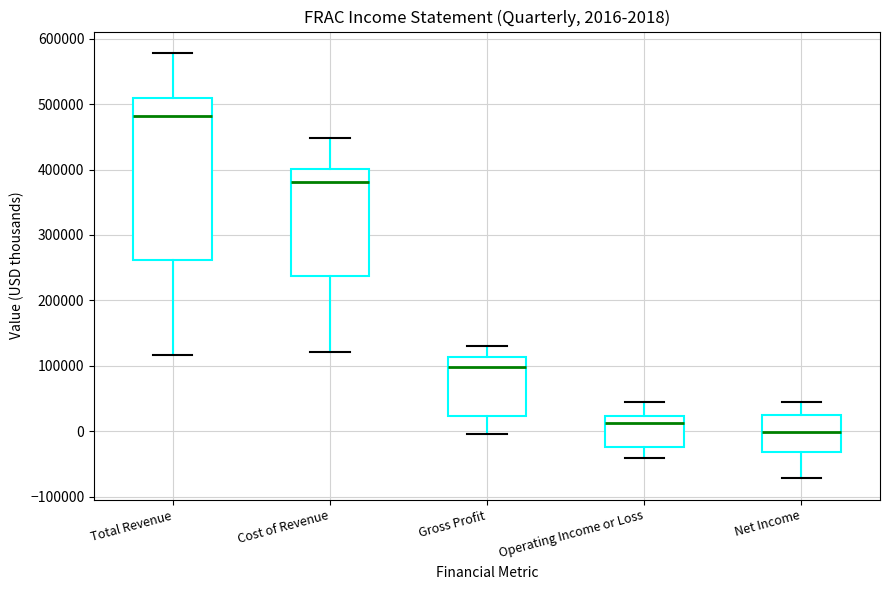

Comparing the boxes themselves (not the whiskers), which one is the tallest?

Total Revenue